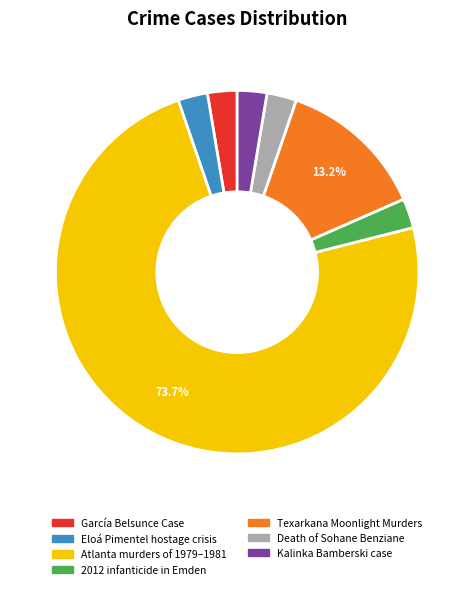

To the nearest percent, what is the difference between the largest and smallest slice percentages?

71%